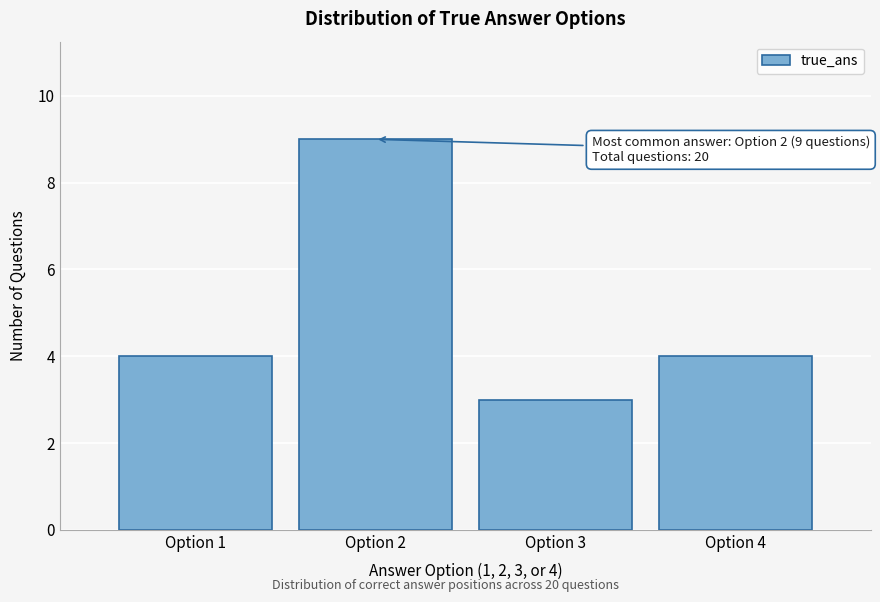

Reading left to right, what are all the values shown in this chart?

4	9	3	4